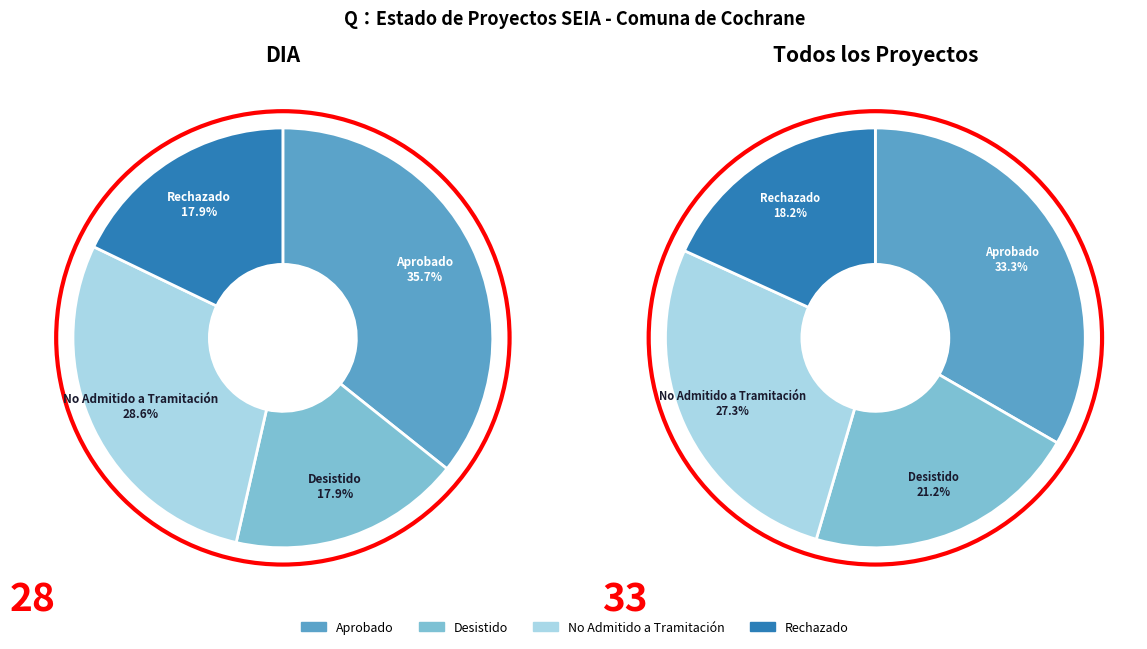

Which slice is the smallest?

Rechazado